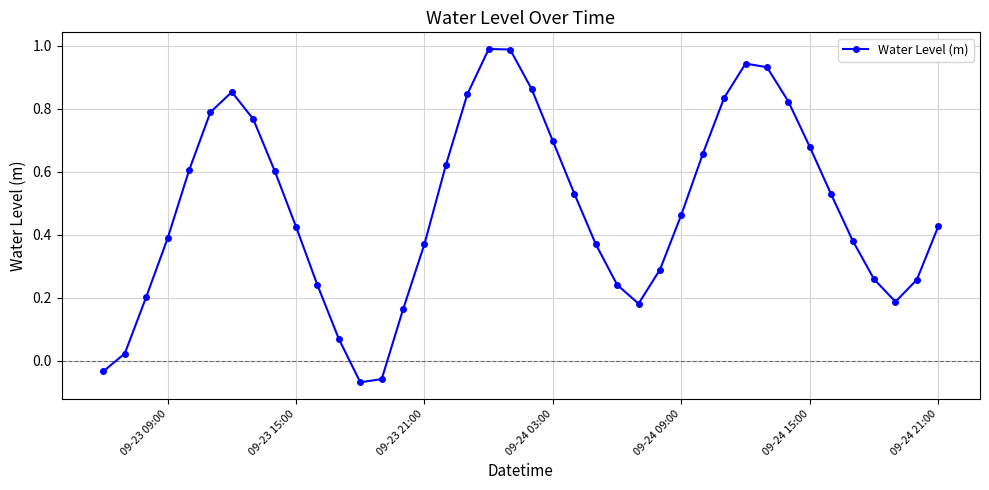

True or false: there are more than 0 points higher than both neighbors.

True